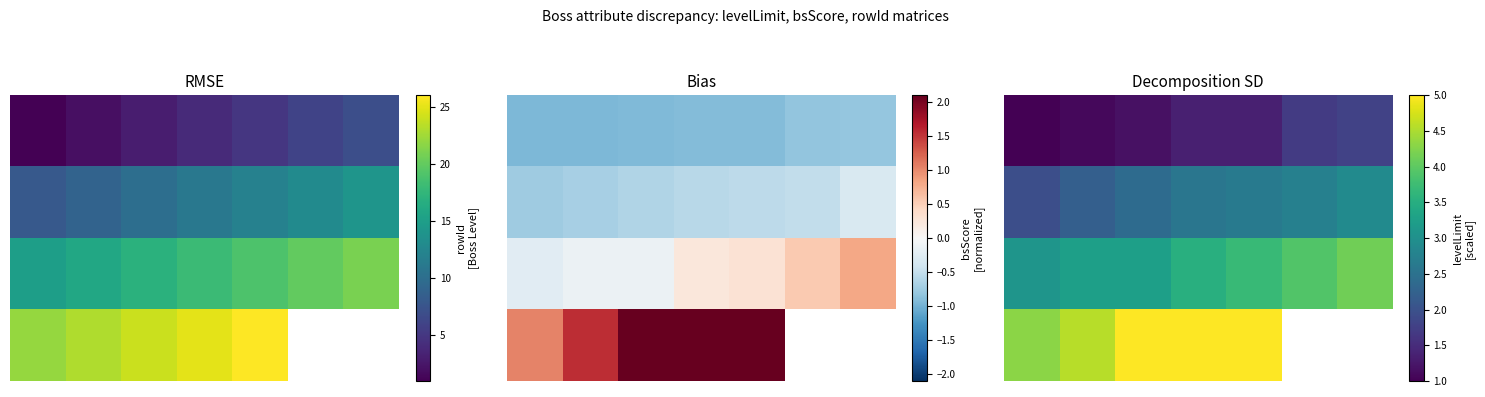

Which has a higher value, 4 or 6?

6